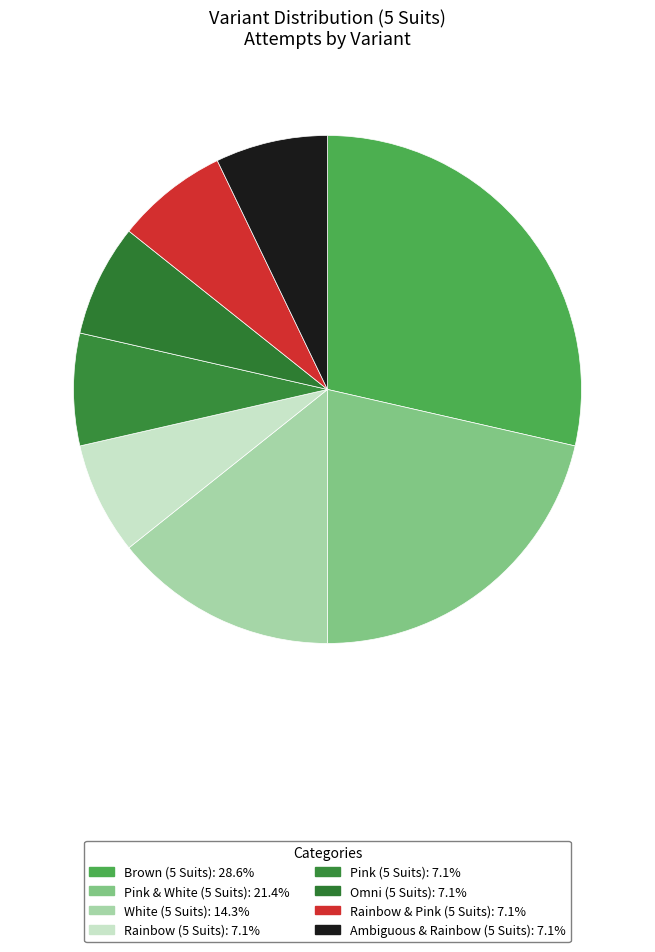

Rank the categories by value from lowest to highest.

Rainbow (5 Suits), Pink (5 Suits), Omni (5 Suits), Rainbow & Pink (5 Suits), Ambiguous & Rainbow (5 Suits), White (5 Suits), Pink & White (5 Suits), Brown (5 Suits)